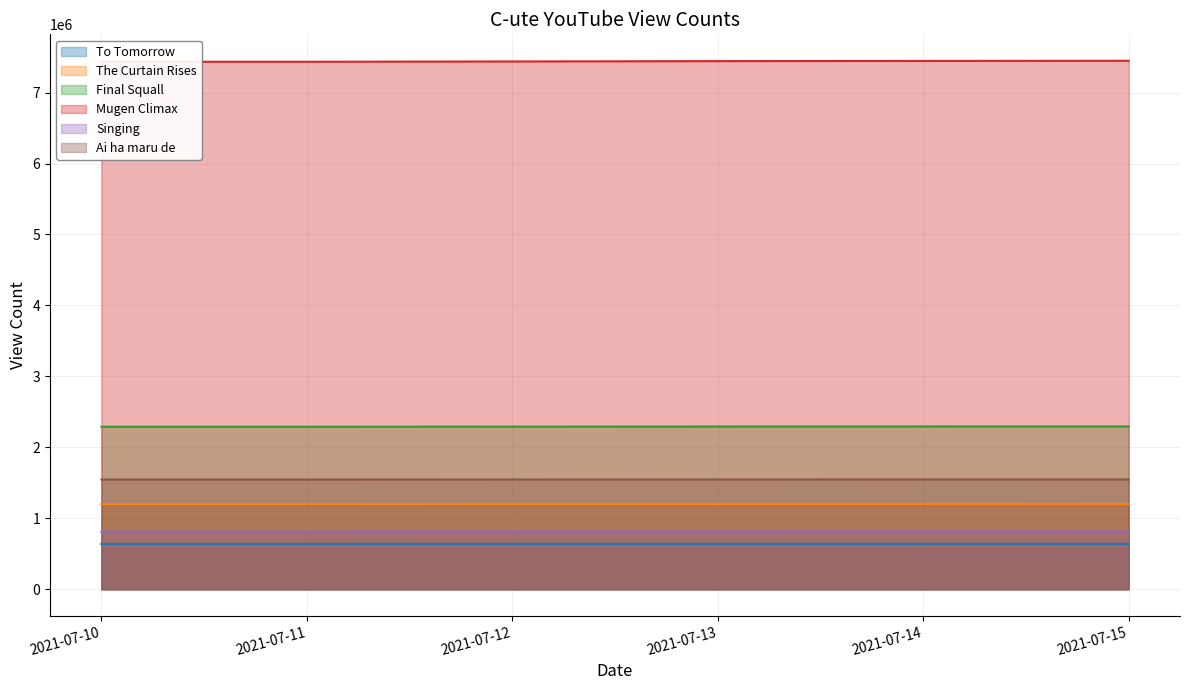

Reading right to left, transcribe all the data shown in this chart.

To Tomorrow: 640317	640191	640068	639795	639578	639575
The Curtain Rises: 1202933	1202698	1202400	1201791	1201151	1201145
Final Squall: 2295278	2294520	2293798	2292269	2290927	2290924
Mugen Climax: 7447728	7445161	7442662	7437854	7433922	7433906
Singing: 813507	813401	813294	813076	812893	812892
Ai ha maru de: 1548506	1548189	1547863	1547278	1546801	1546798